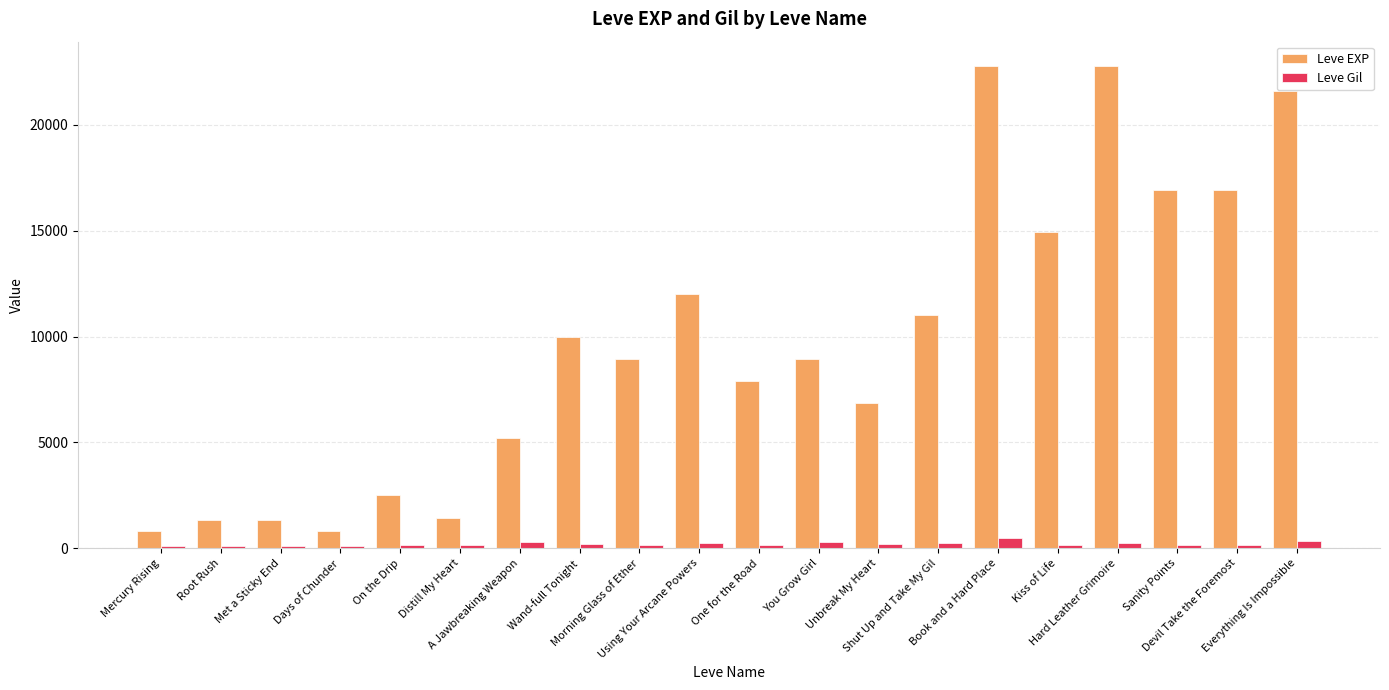

How many categories are shown in the chart?

20